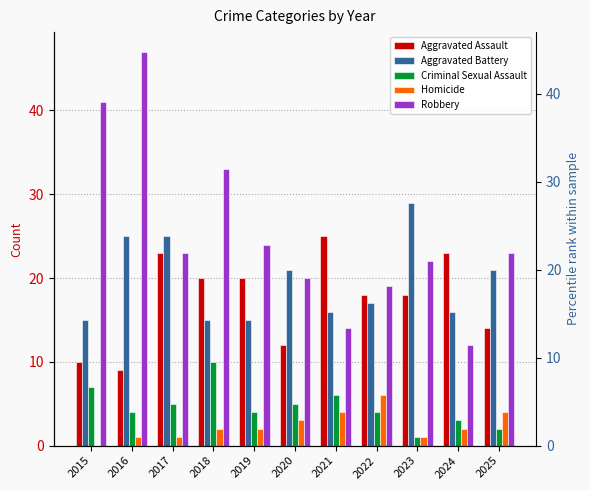

Which category has the lowest value in the Aggravated Assault series?

2016